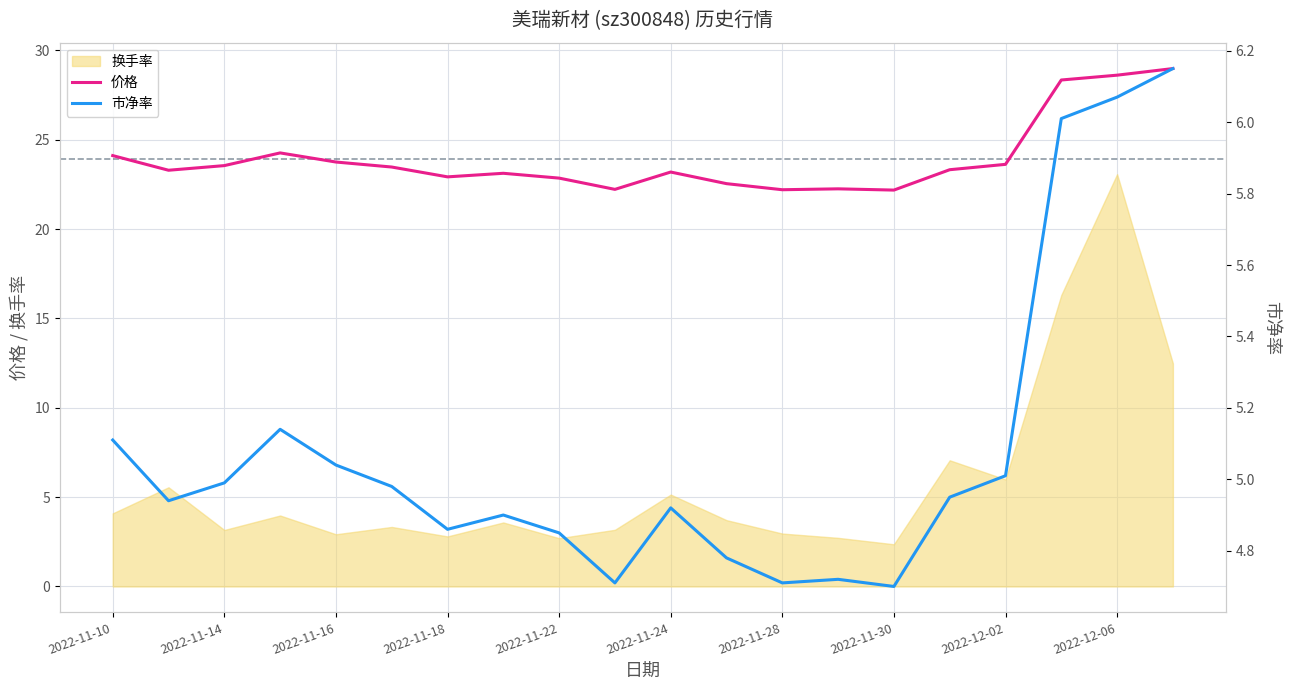

Is it true that 价格 equals 6.4 at 2022-11-14?

False